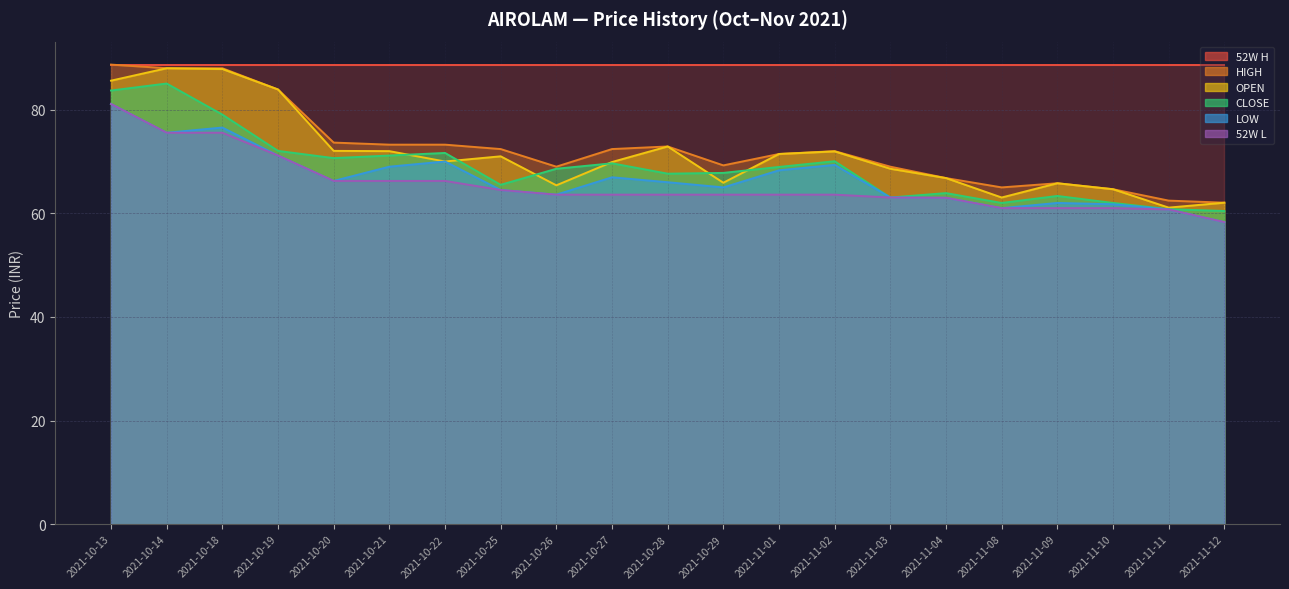

What is the value of the 52W L point at the 20th from the left?

60.8